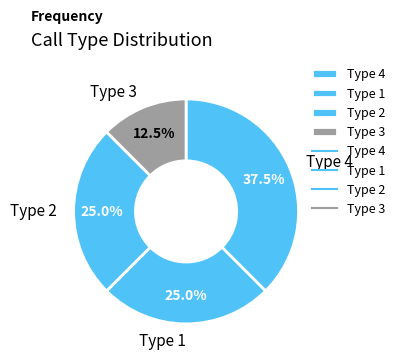

What portion of the pie excludes Type 3?

87.5%